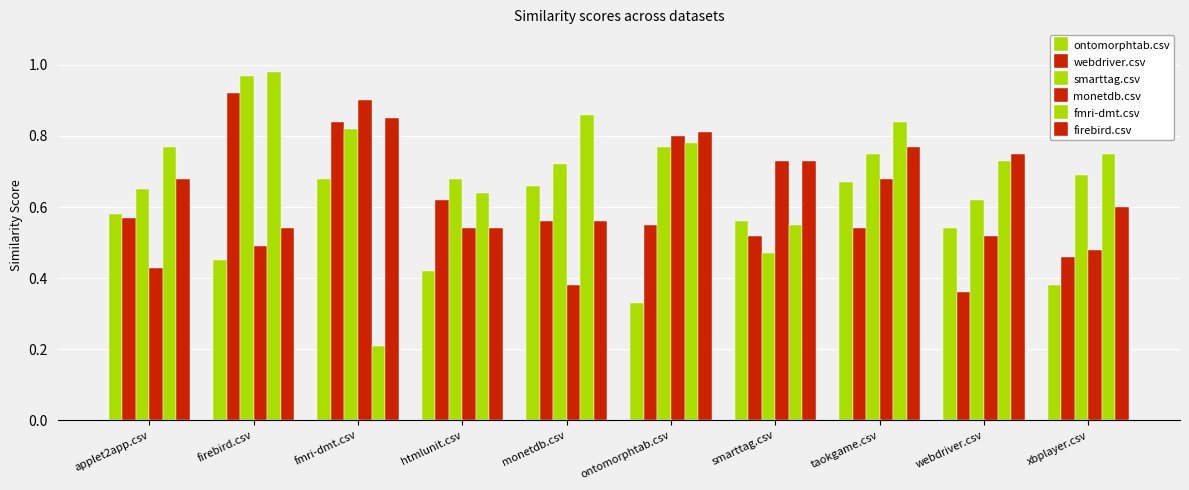

Rank the series by their maximum value, from lowest to highest.

ontomorphtab.csv, firebird.csv, monetdb.csv, webdriver.csv, smarttag.csv, fmri-dmt.csv